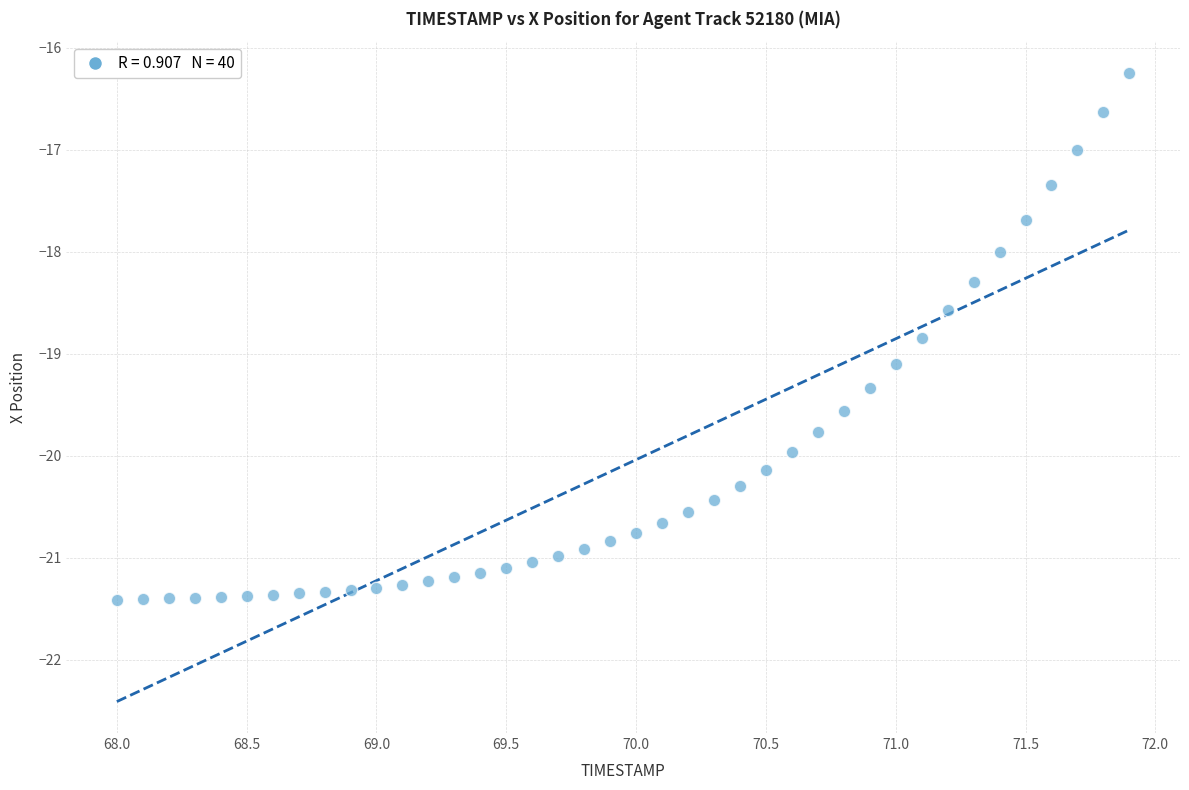

What is the range of Y values (max minus min)?

5.2